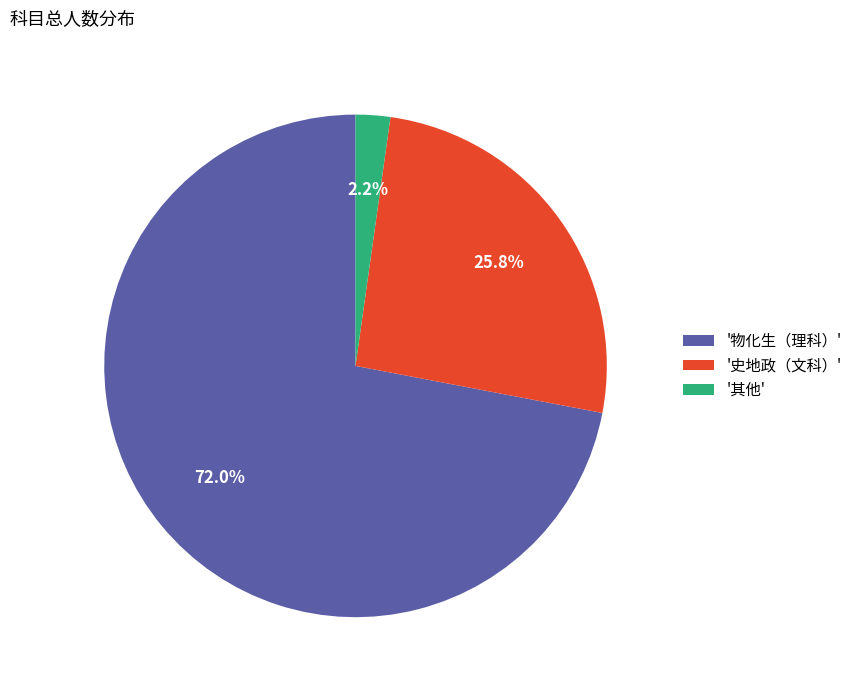

Between '物化生（理科）' and '史地政（文科）', which is larger?

'物化生（理科）'